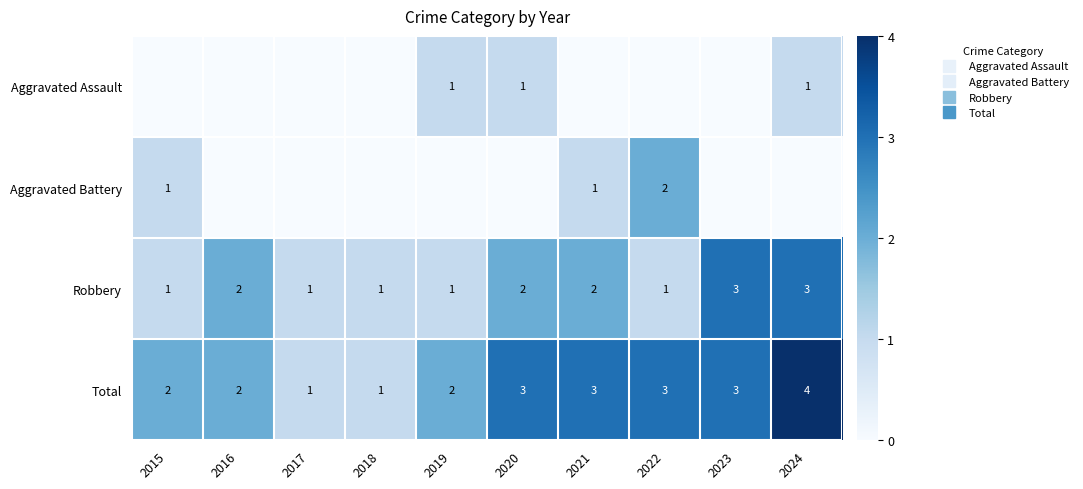

Read the Robbery value at 2020.

2